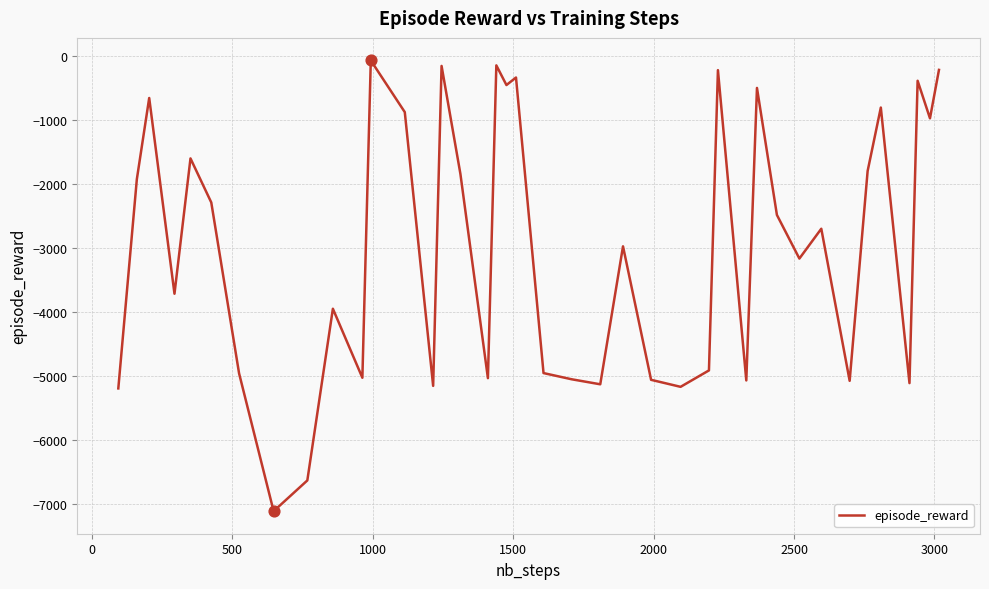

What is the smallest value displayed?

-7112.7